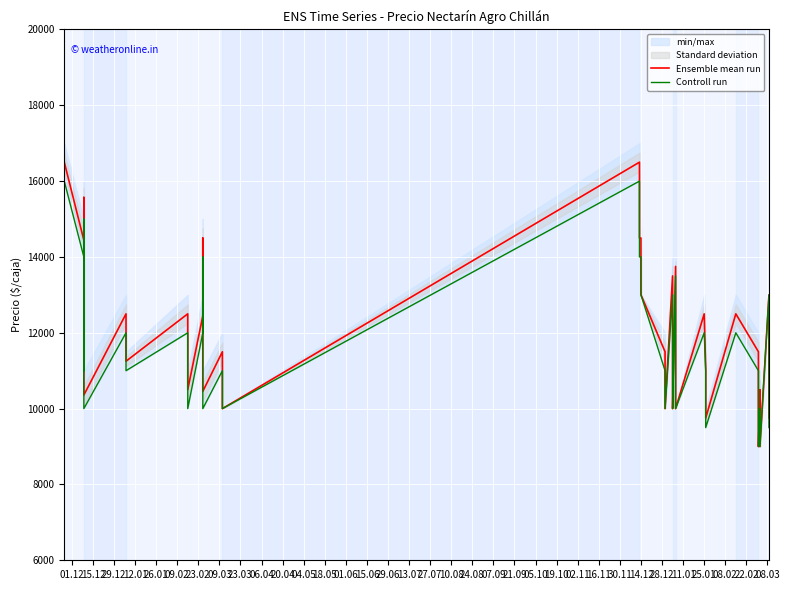

List the series in order of their overall mean, highest first.

Ensemble mean run, Controll run